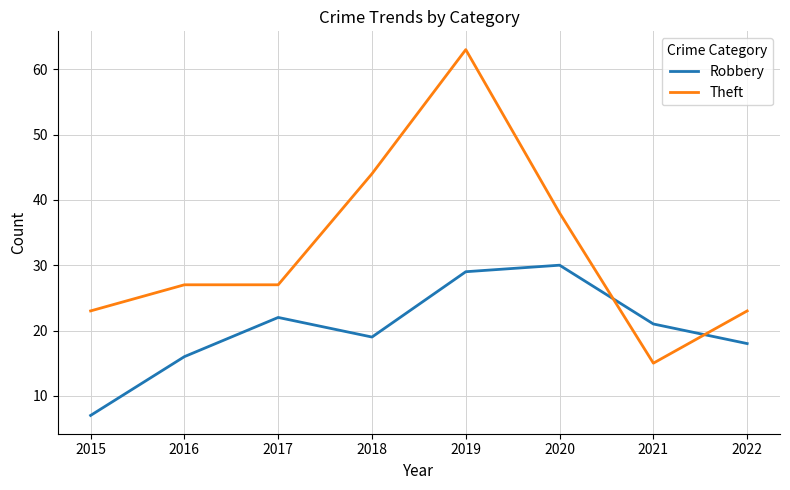

What is the sum of all Theft values?

260